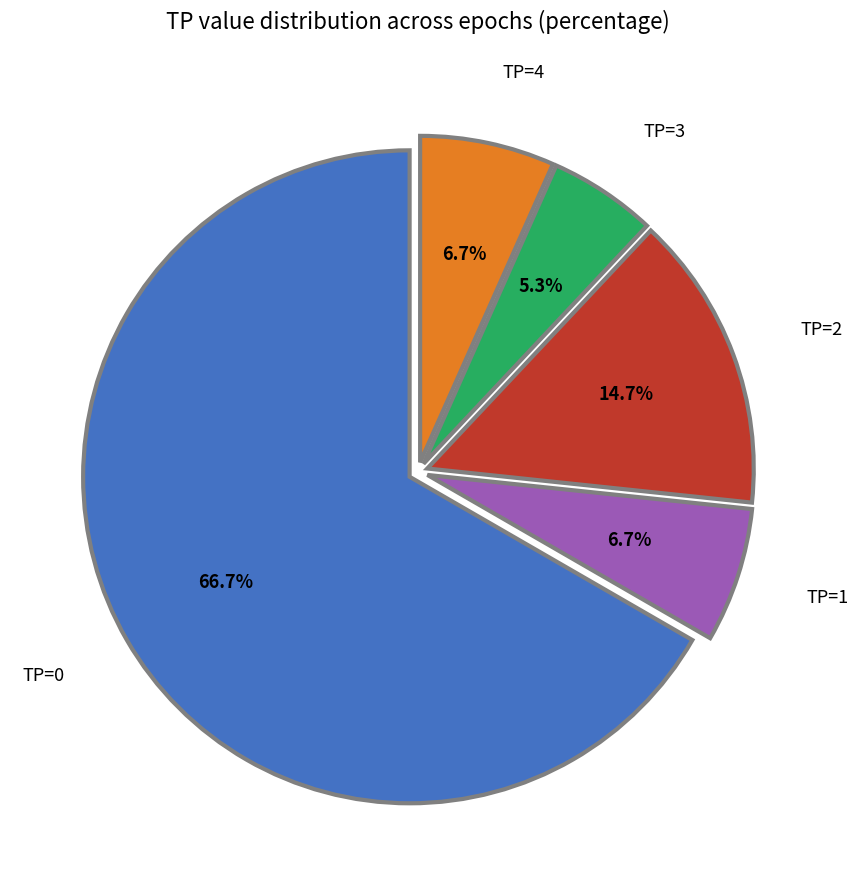

Which category has the smallest portion of the pie?

TP=3